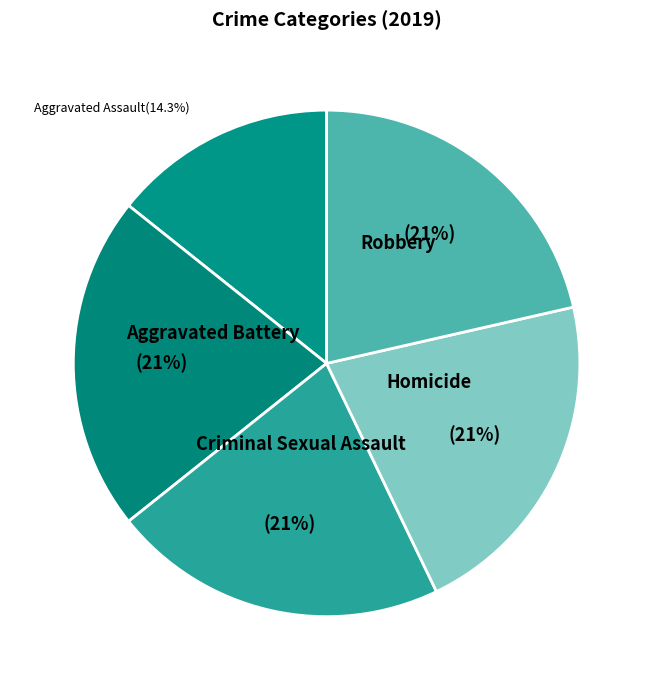

Approximately how many times larger is the value at Aggravated Assault compared to Robbery?

0.7